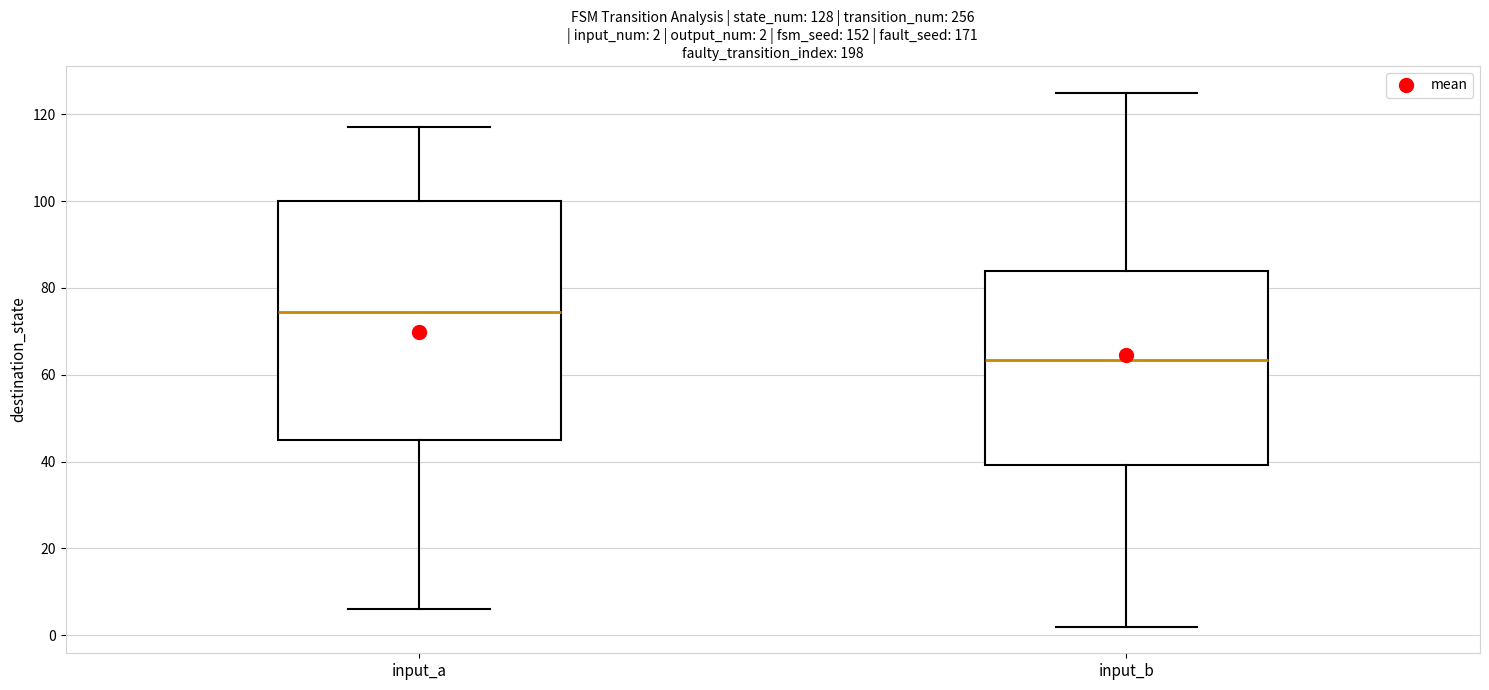

Which box's median line is the lowest?

input_b